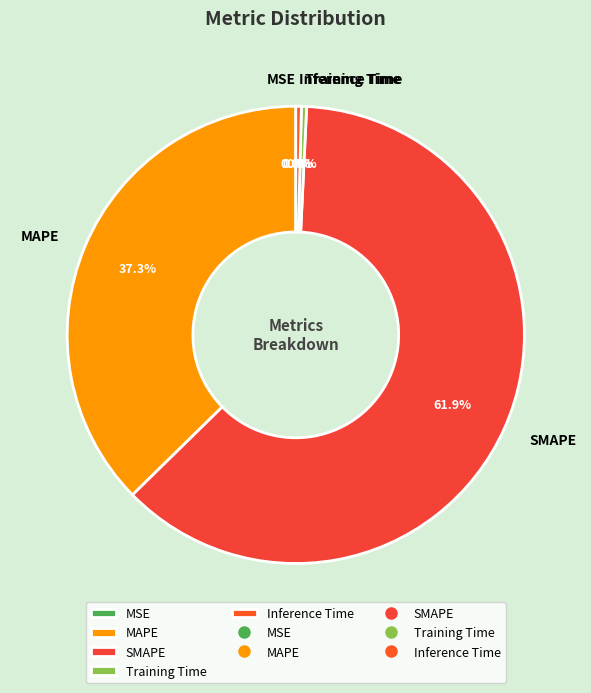

To the nearest percent, what is the combined percentage of SMAPE and Training Time?

62%